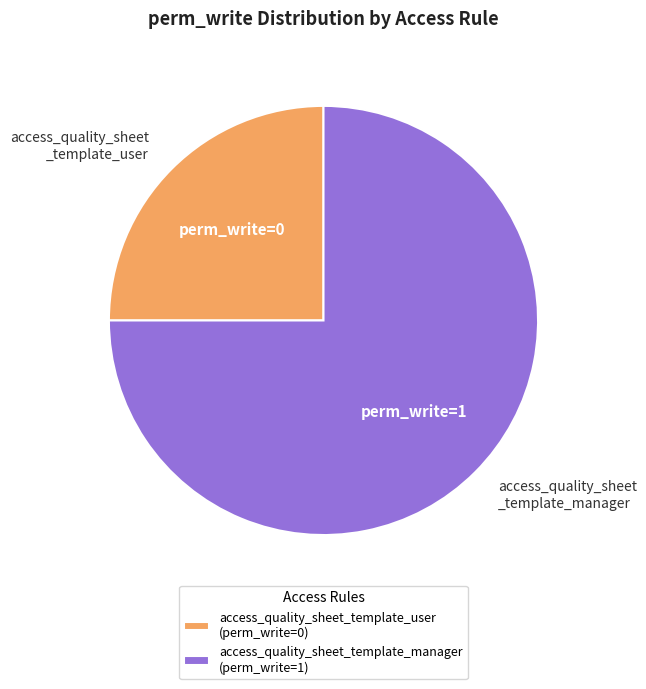

Is there any slice that represents more than half of the pie?

Yes